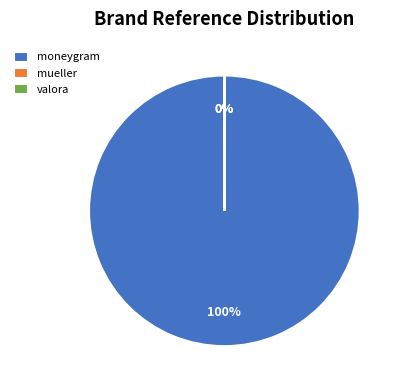

To the nearest percent, what is the combined percentage of valora and moneygram?

100%